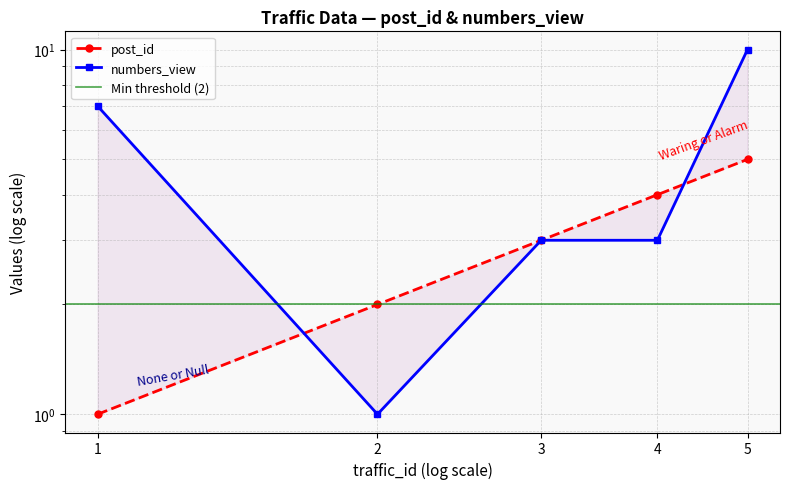

How many lines are shown in the chart?

2